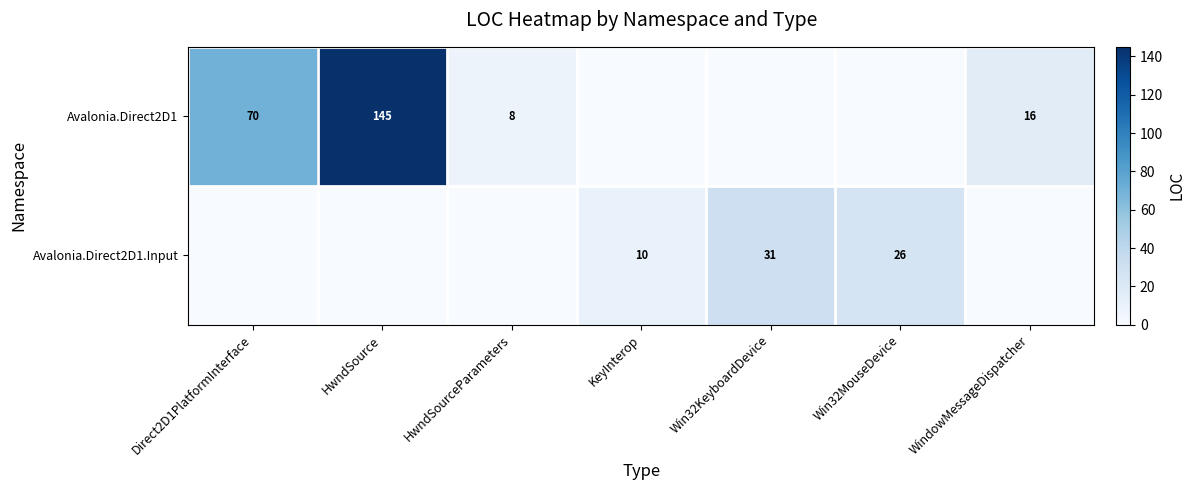

At which category is the sum across all series the highest?

HwndSource